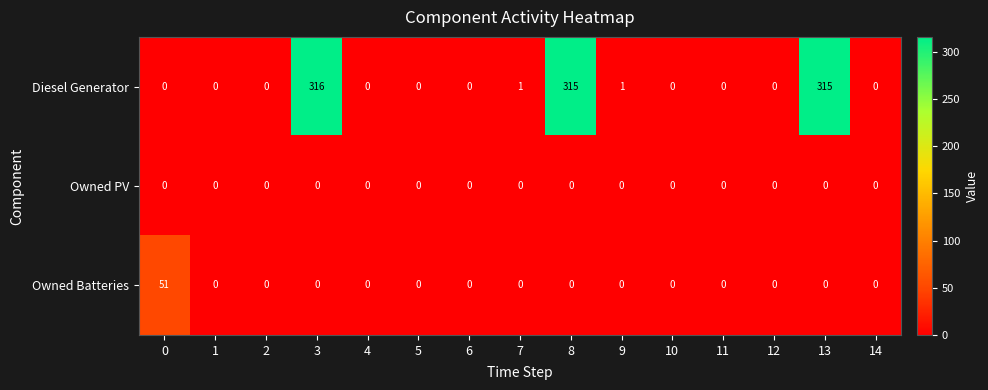

How many series are shown in this chart?

3